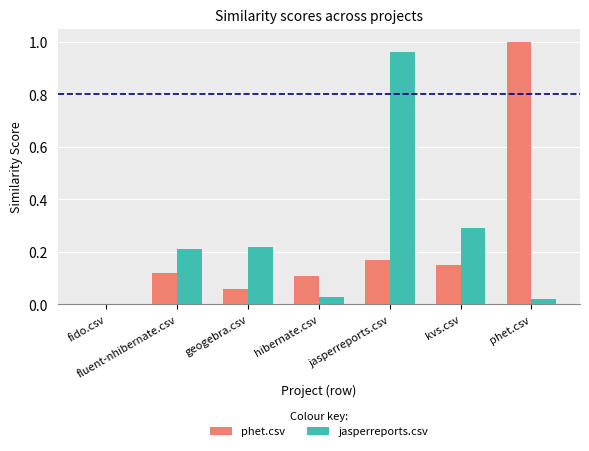

True or false: phet.csv has a value of 0.2 at fluent-nhibernate.csv.

False